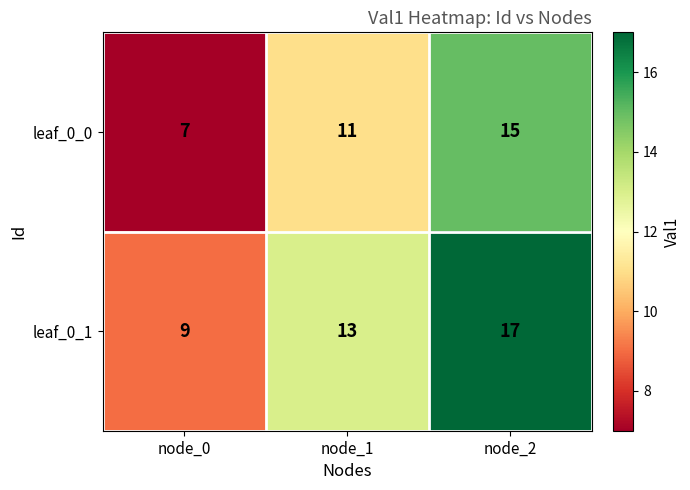

Rank the series by their maximum value, from lowest to highest.

leaf_0_0, leaf_0_1